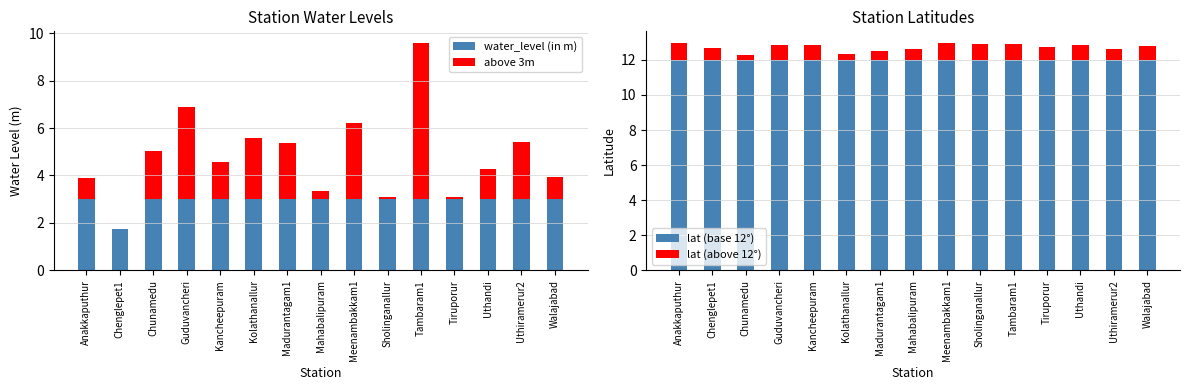

List the labels in order of above 3m value, largest first.

Tambaram1, Guduvancheri, Meenambakkam1, Kolathanallur, Uthiramerur2, Madurantagam1, Chunamedu, Kancheepuram, Uthandi, Walajabad, Anakkaputhur, Mahabalipuram, Sholinganallur, Tiruporur, Chenglepet1